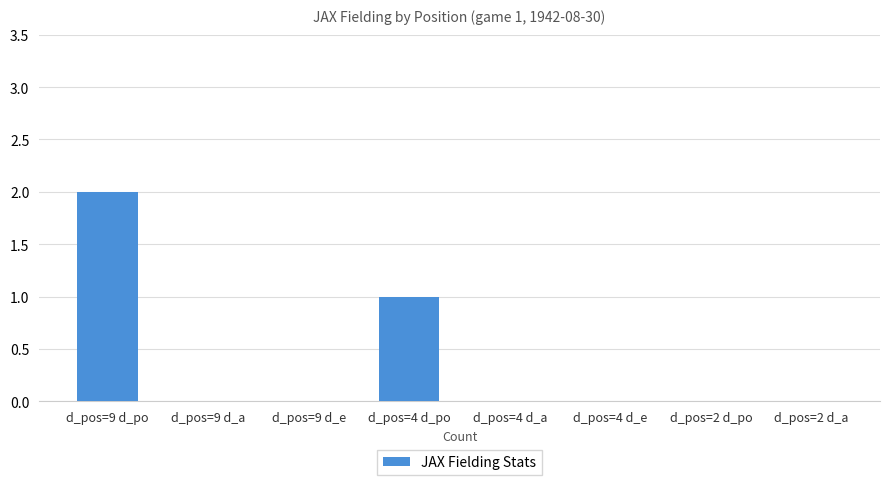

At which label is the value closest to 1?

d_pos=4 d_po